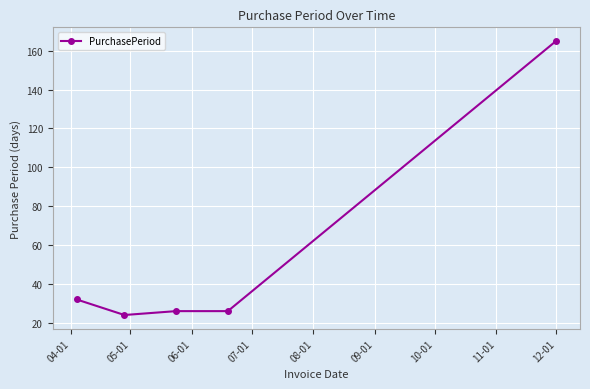

True or false: the data has more than 1 interior local peaks.

False